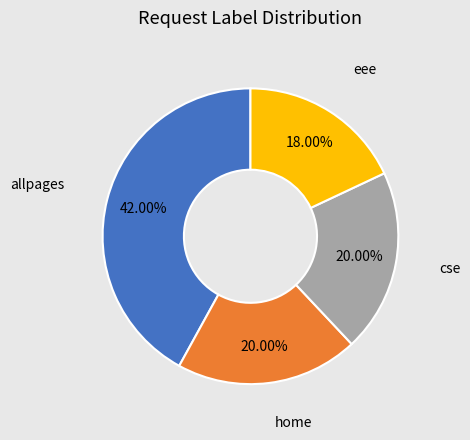

Does any single category account for the majority?

No